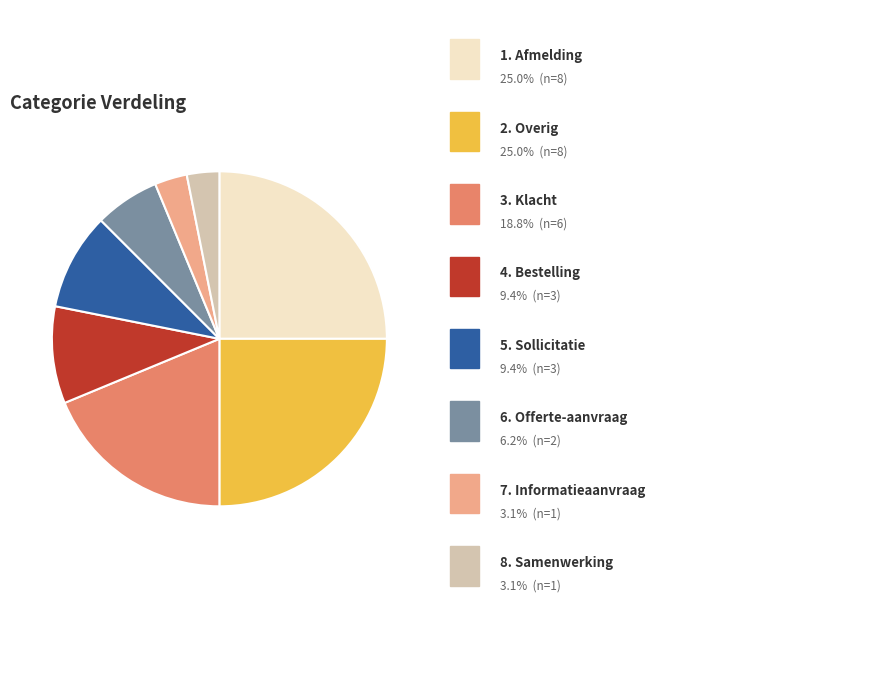

Does any single category account for the majority?

No